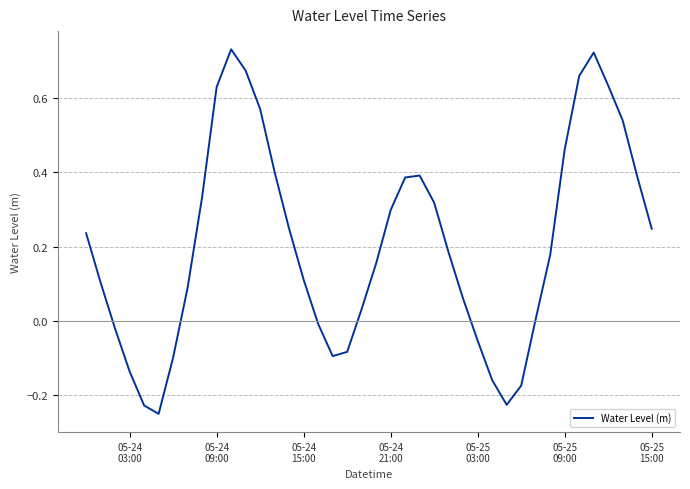

True or false: the data has more than 0 interior local peaks.

True